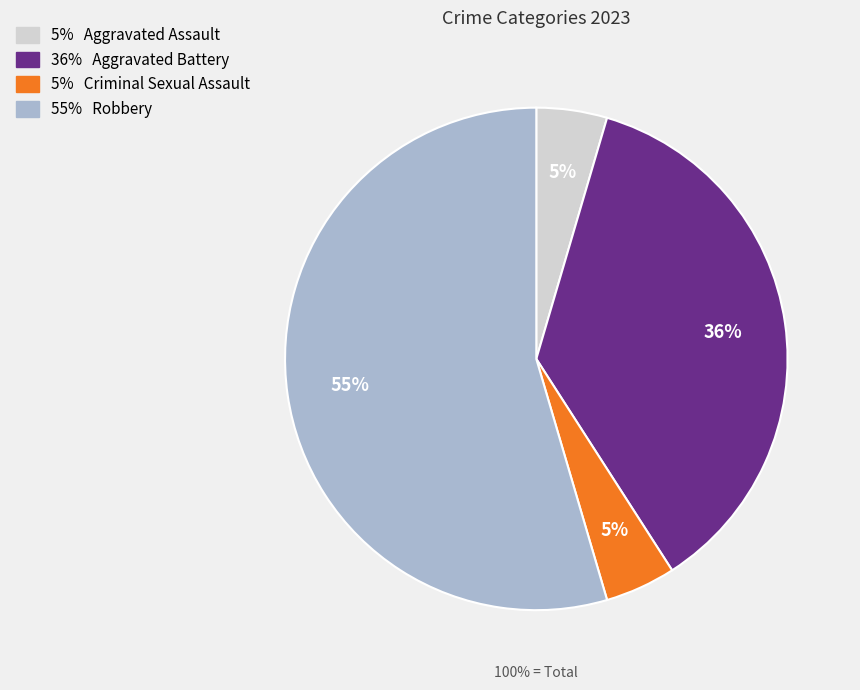

Which category has the biggest portion of the pie?

Robbery